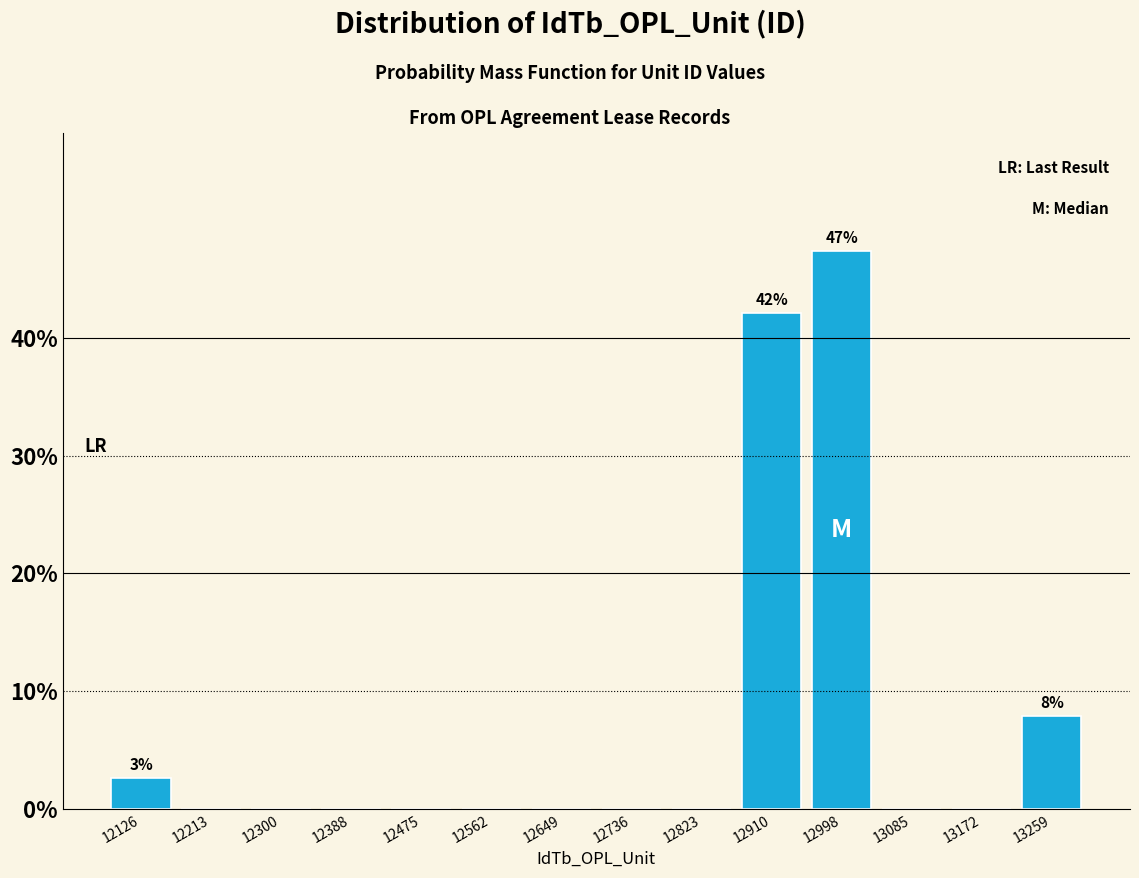

Over which range of the x-axis is the bar tallest?

12950 to 13040